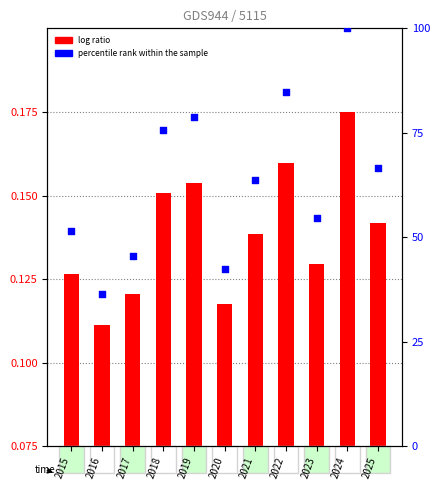

Is the value of log ratio at 2024 greater than the value of percentile rank within the sample at 2018?

No